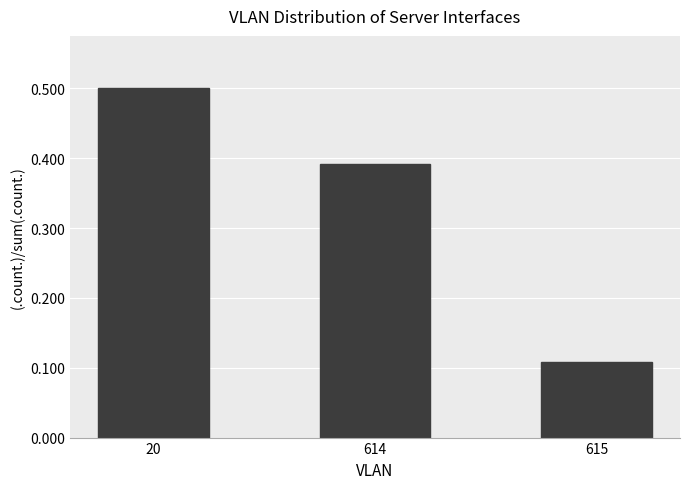

List the labels in order of value, largest first.

20, 614, 615